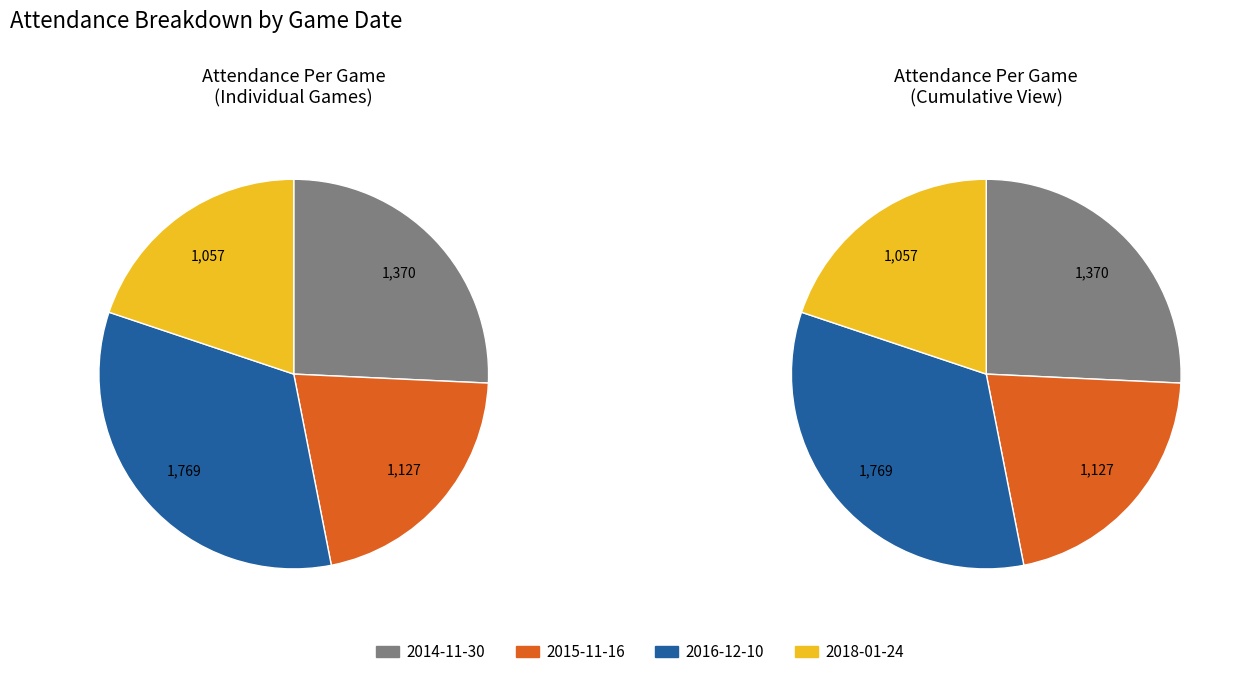

Rank the categories by value from lowest to highest.

2018-01-24, 2015-11-16, 2014-11-30, 2016-12-10